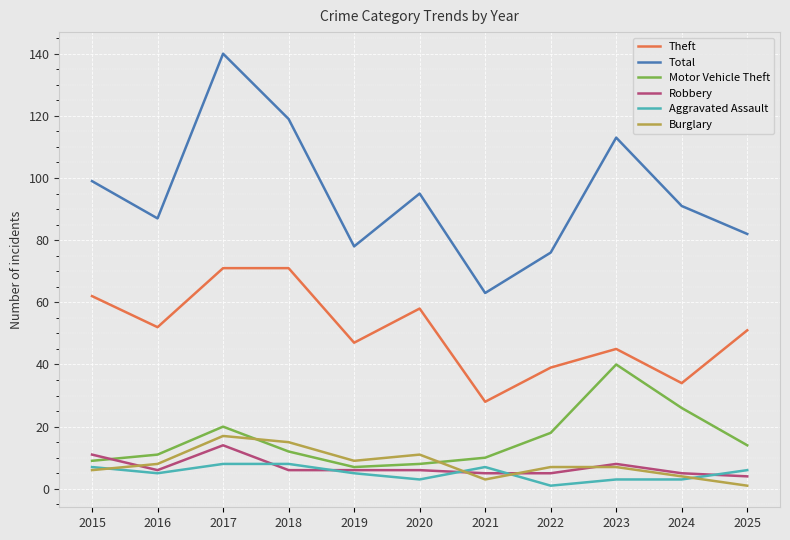

What is the spread (max minus min) of values at 2018?

113